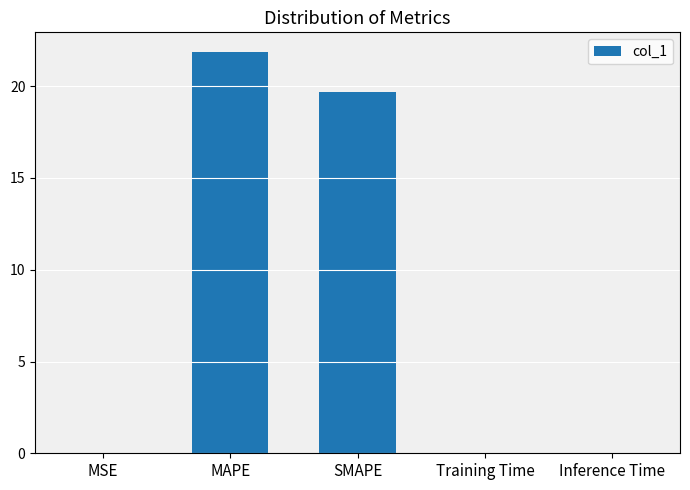

What is the sum of all values?

41.6